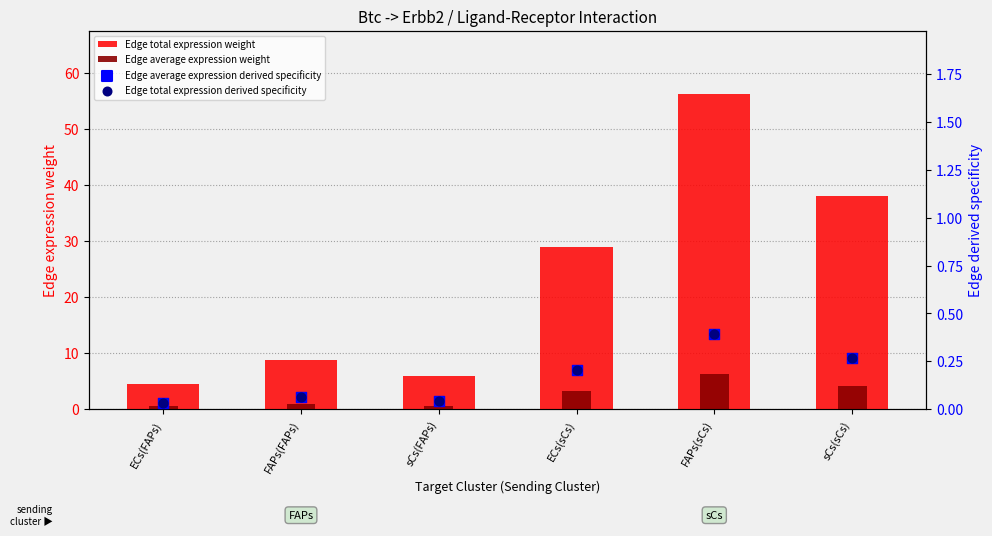

What are all the series names shown in the legend?

Edge total expression weight, Edge average expression weight, Edge average expression derived specificity, Edge total expression derived specificity